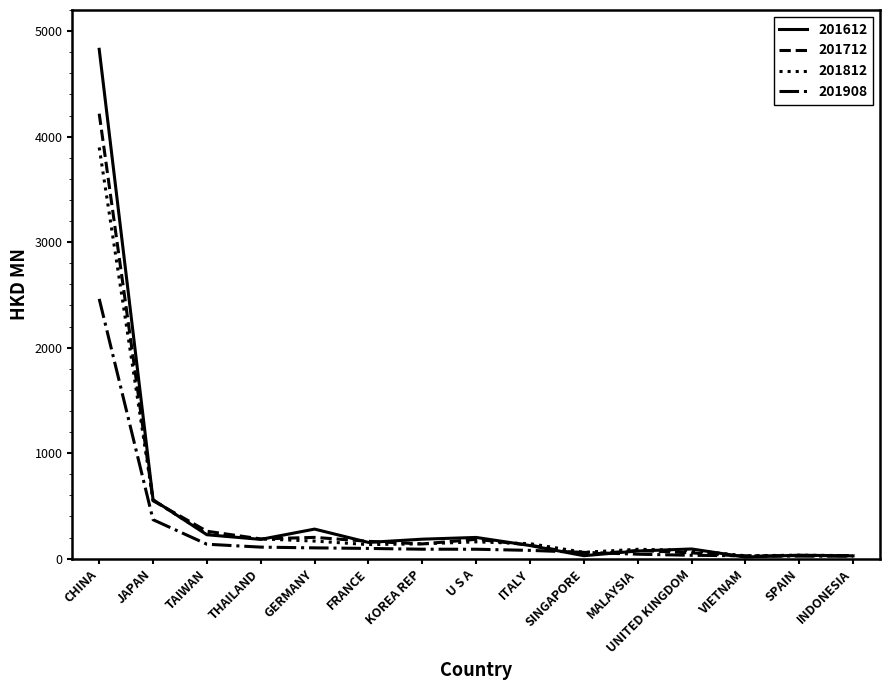

At which category is the sum across all series the highest?

CHINA